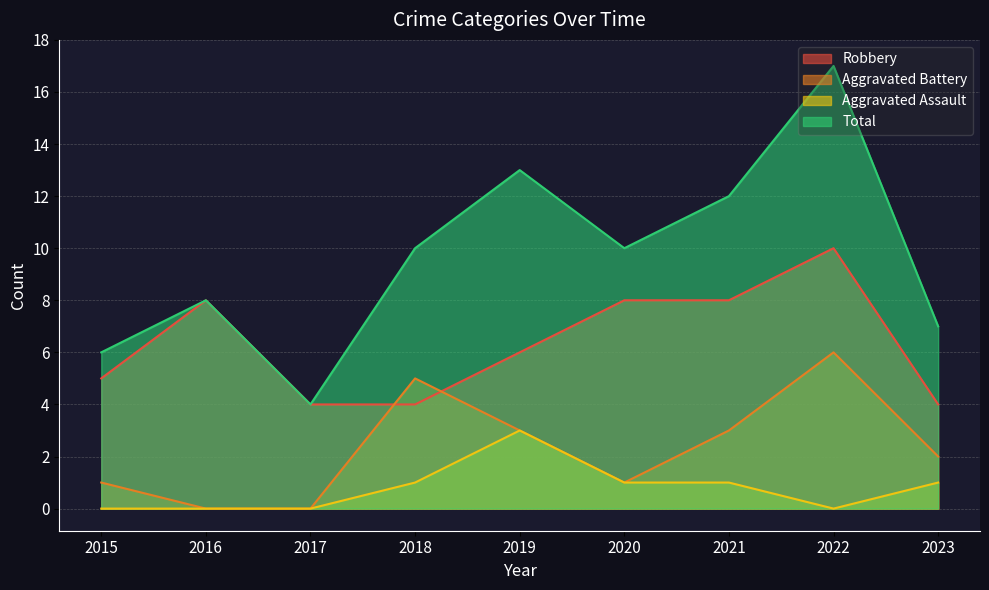

List the labels in order of Aggravated Battery value, largest first.

2022, 2018, 2019, 2021, 2023, 2015, 2020, 2016, 2017